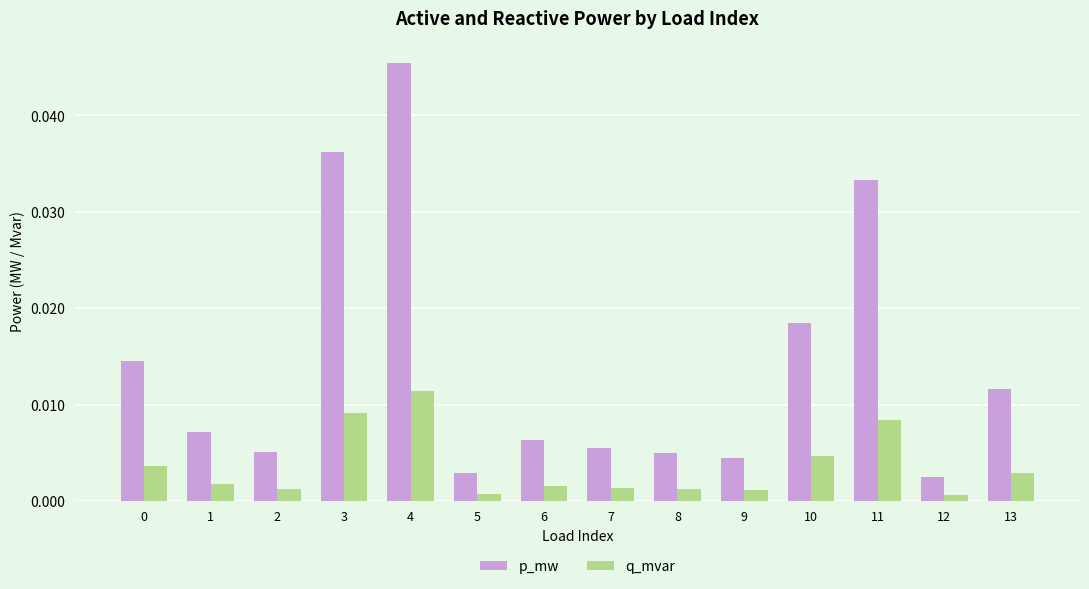

Rank the series by their average value, from lowest to highest.

q_mvar, p_mw